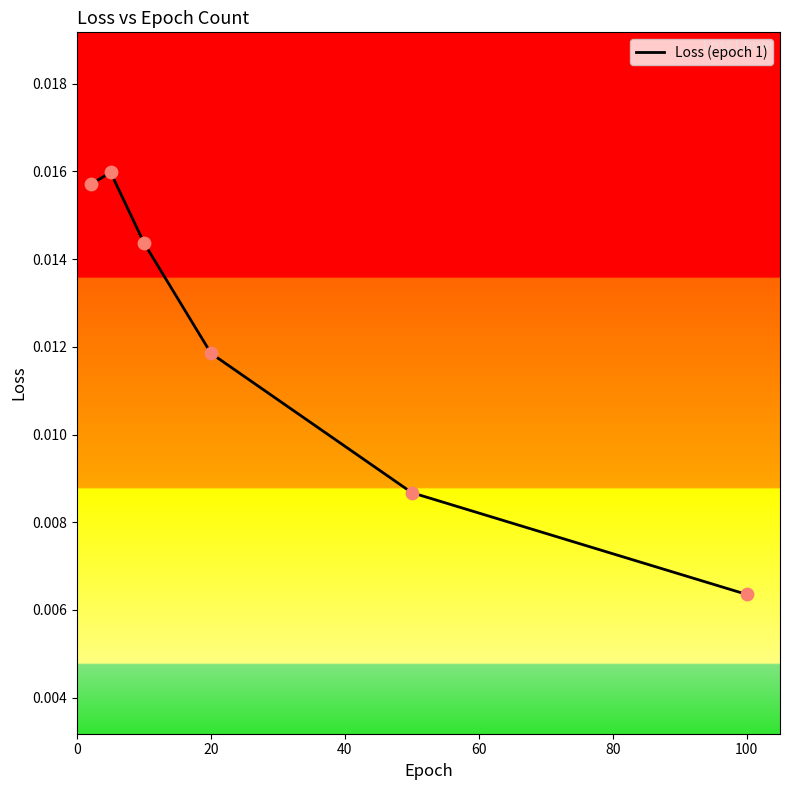

How many values are between 0 and 1?

6